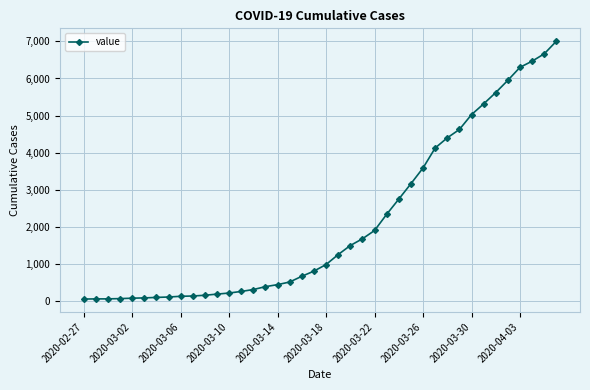

What is the greatest value displayed?

7003